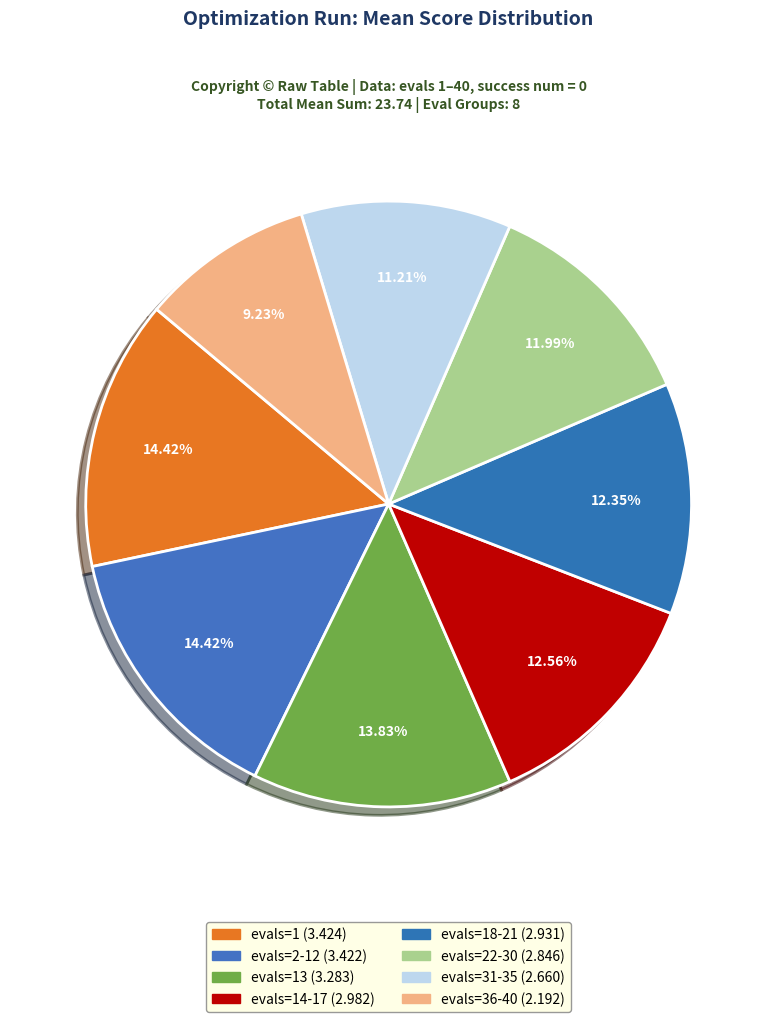

Count the number of slices in the pie.

8